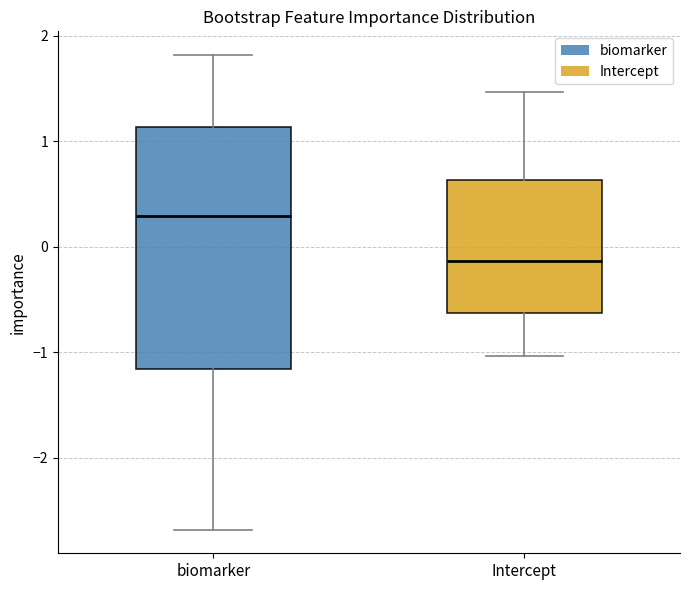

Comparing the boxes themselves (not the whiskers), which one is the tallest?

biomarker